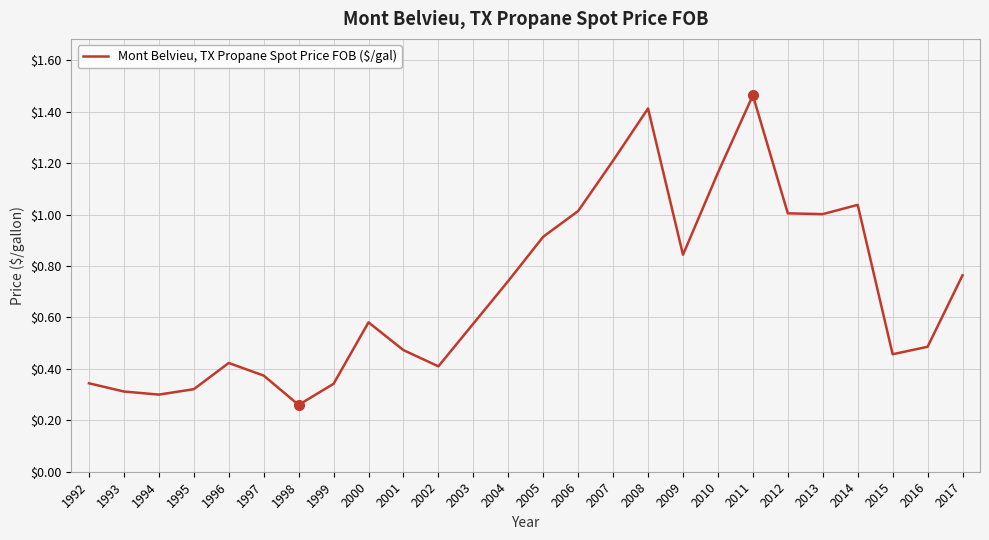

Between 2017 and 2015, which is larger?

2017